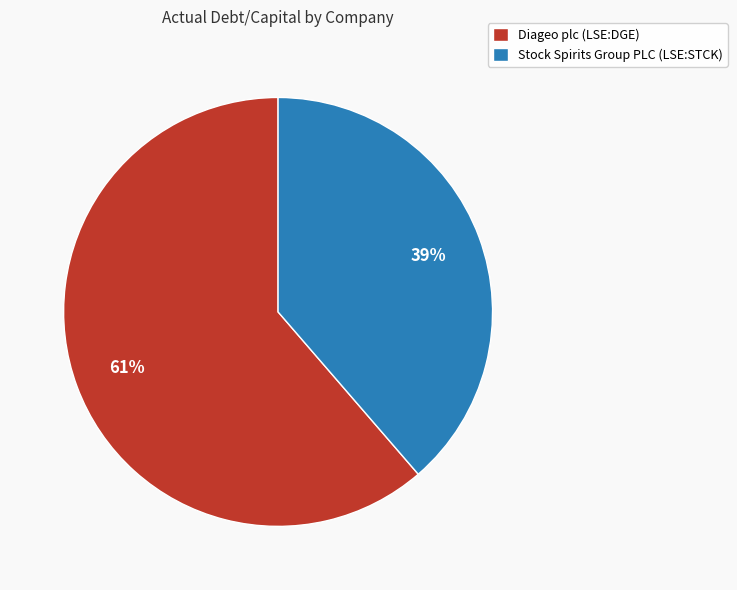

Which slice is the smallest?

Stock Spirits Group PLC (LSE:STCK)